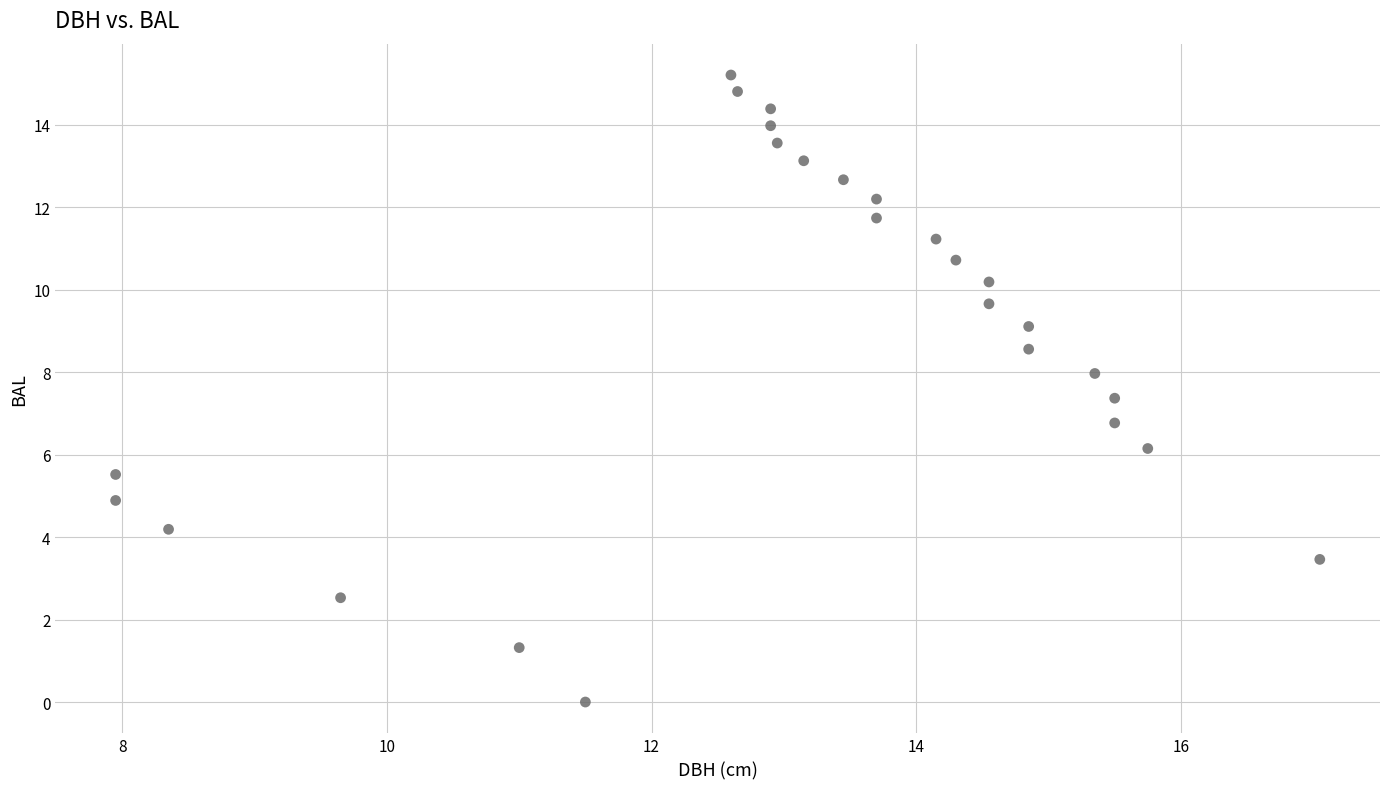

What is the range of X values (max minus min)?

9.1